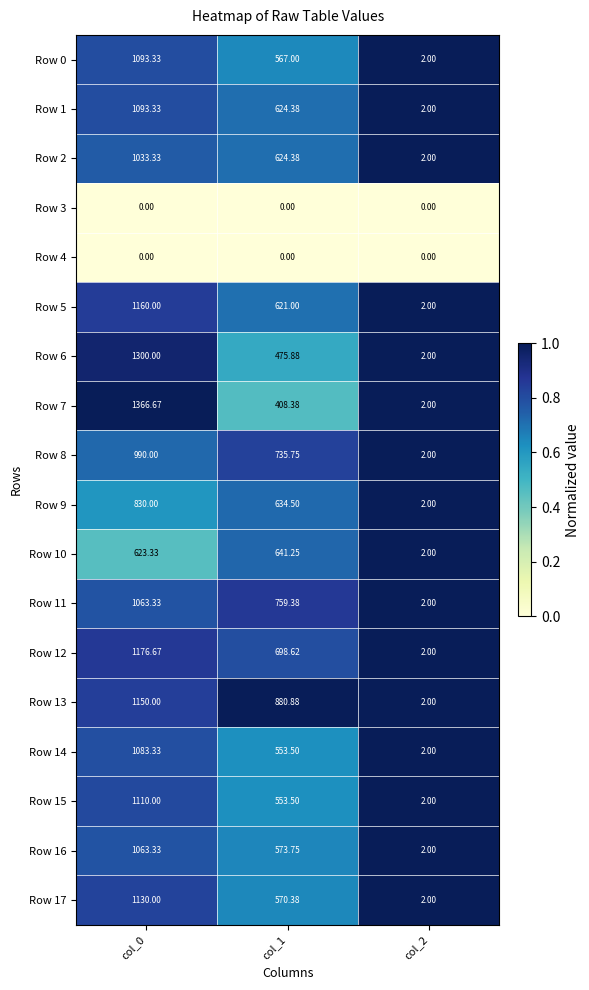

Is the value of Row 1 at col_2 greater than the value of Row 7 at col_1?

No